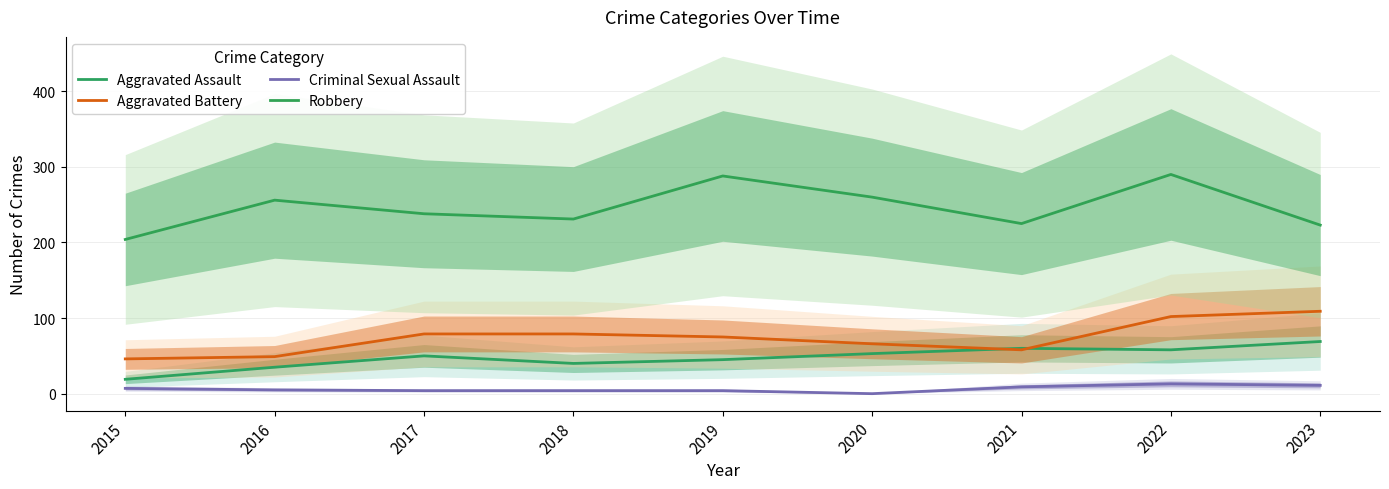

After their last crossing, which series has the higher values: Aggravated Battery or Aggravated Assault?

Aggravated Battery